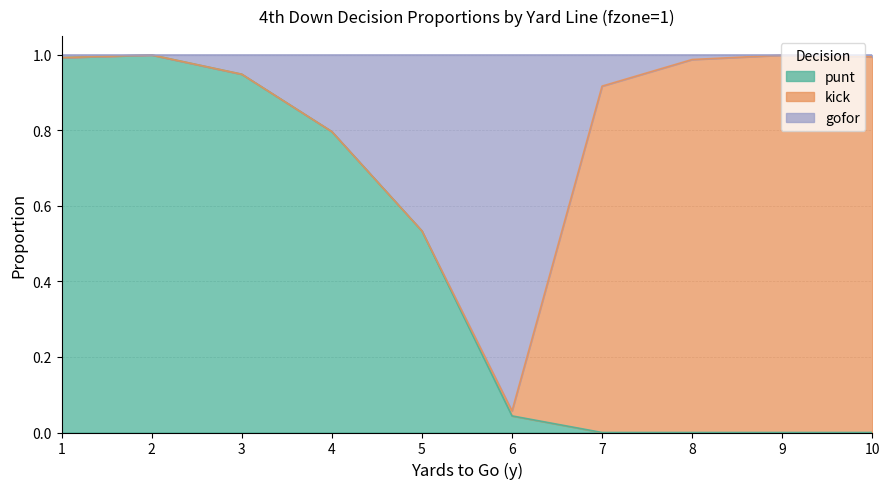

True or false: punt has a value of 0.0 at 10.

True